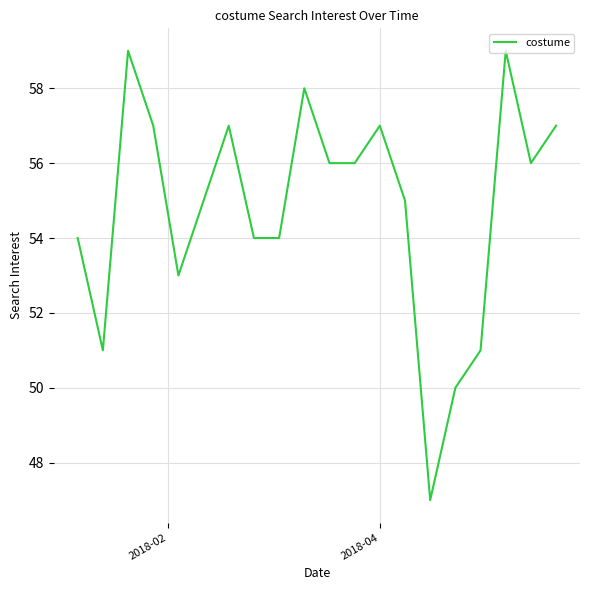

What is the maximum value shown in the chart?

59